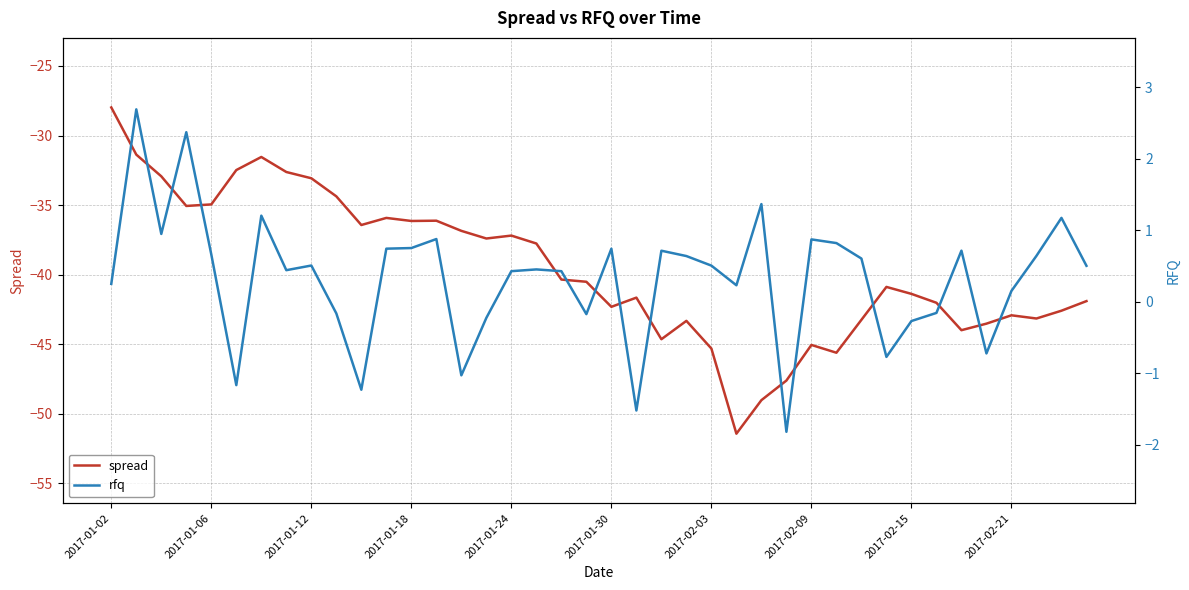

What is the value of the spread point at the 32nd from the left?

-40.9